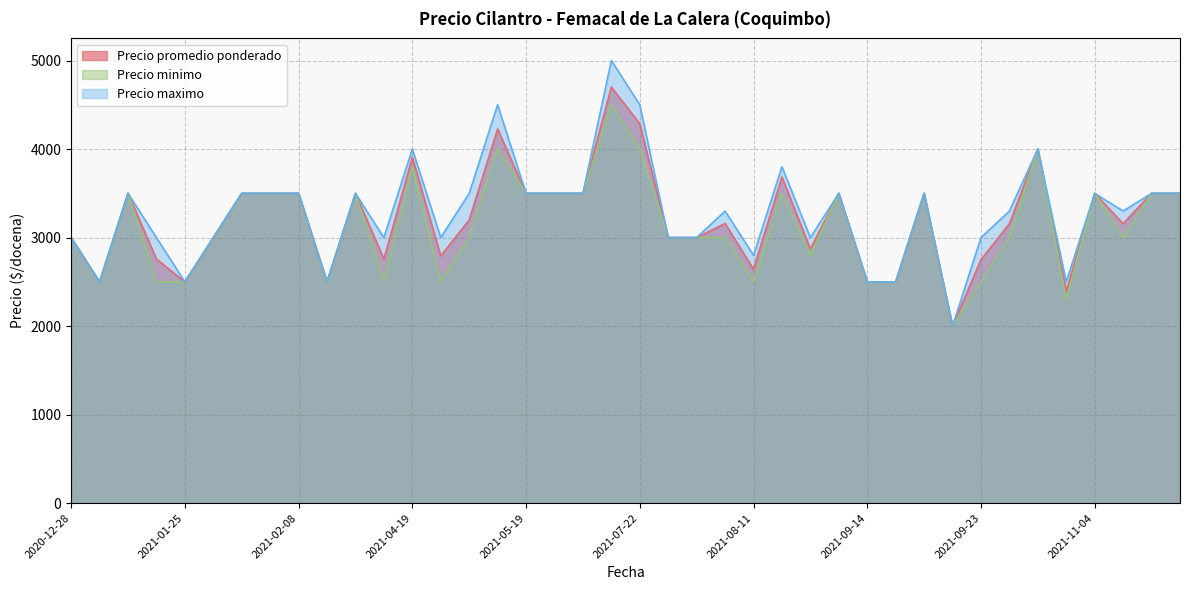

What is the difference between the second highest and minimum values in the Precio maximo series?

2500